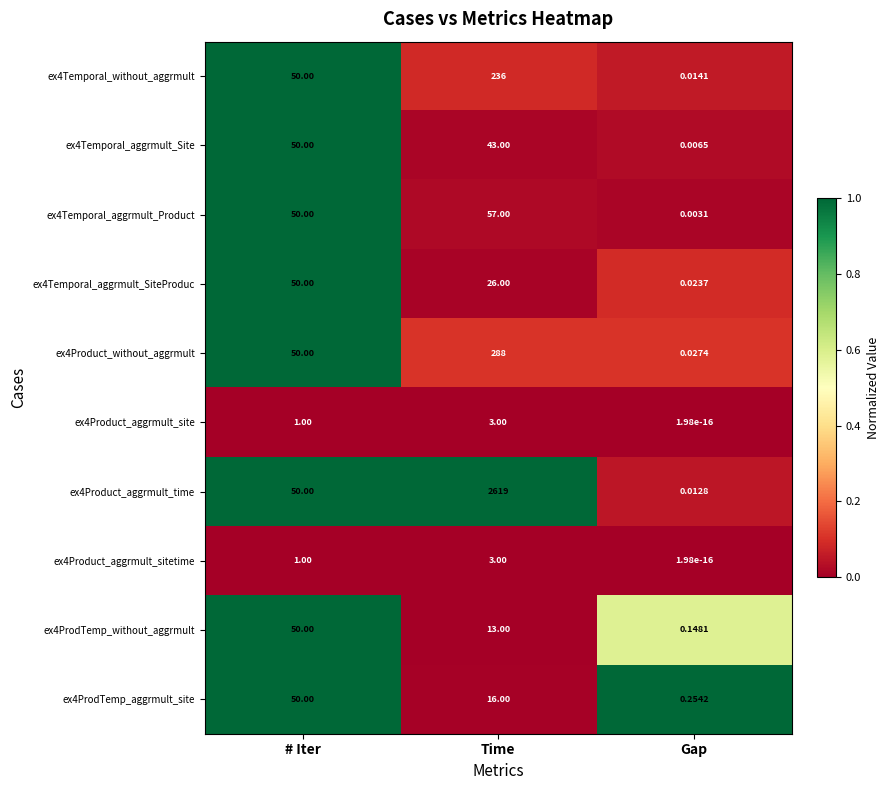

At which category does the chart reach its peak across all series?

Time